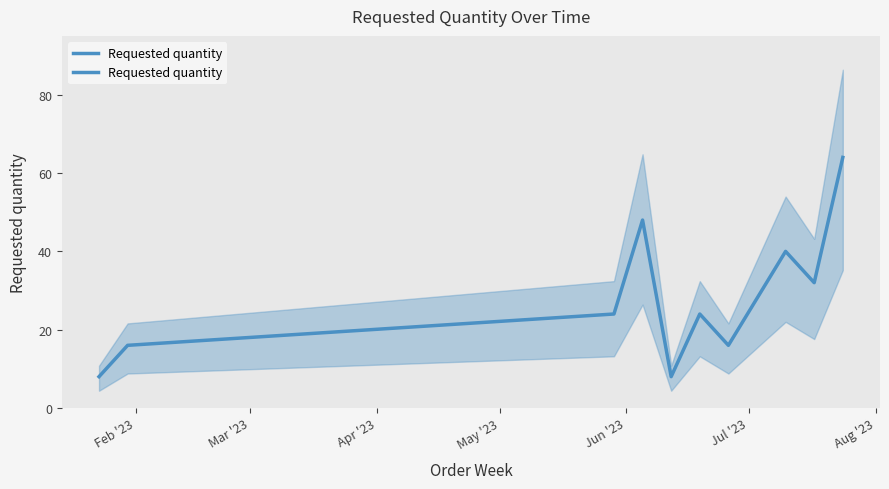

What is the difference between the values at May '23 and Aug '23?

32